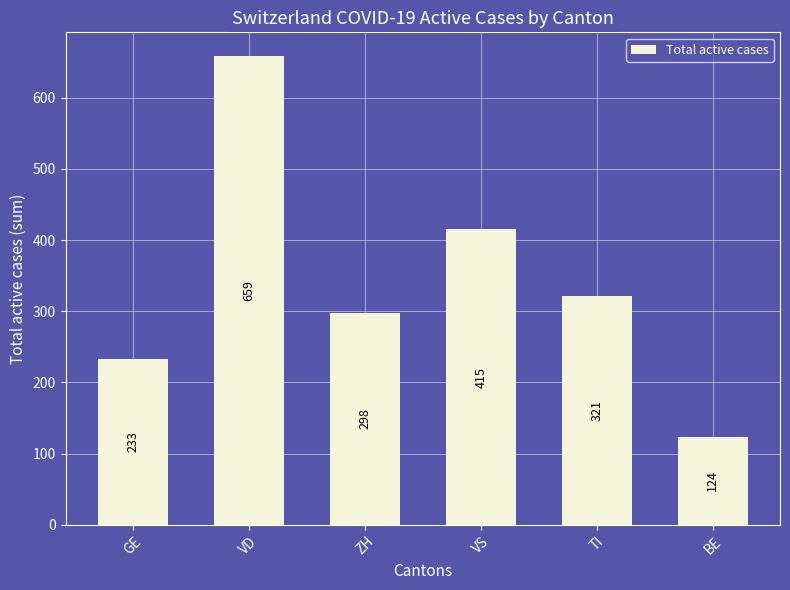

The chart shows a value of 450 at TI. True or false?

False